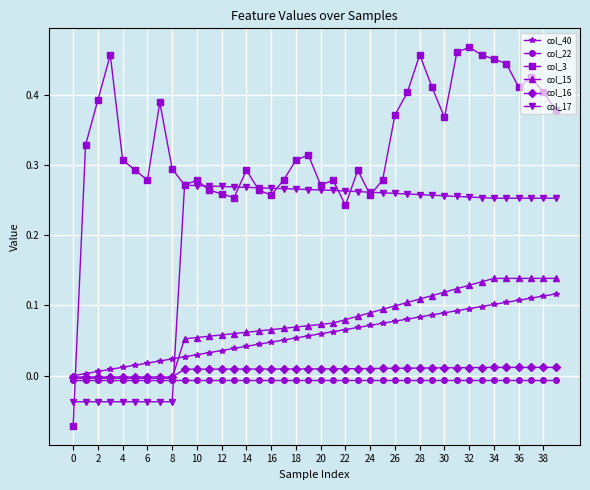

How many series are shown in this chart?

6